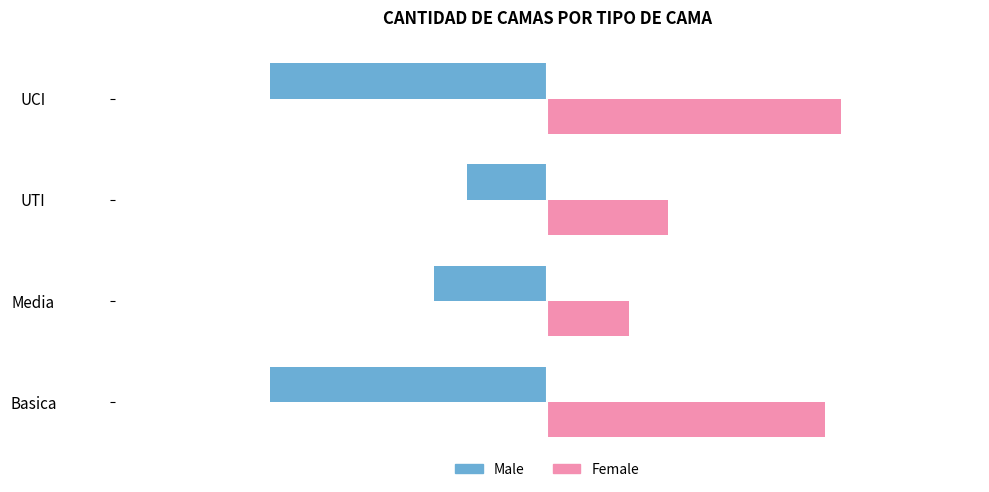

Is it true that Male equals -249 at Basica?

False